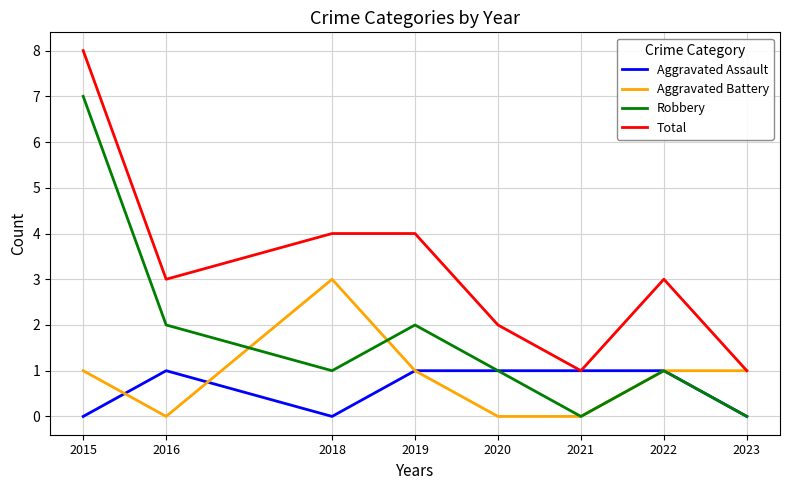

Which series changed the most between 2015 and 2018?

Robbery